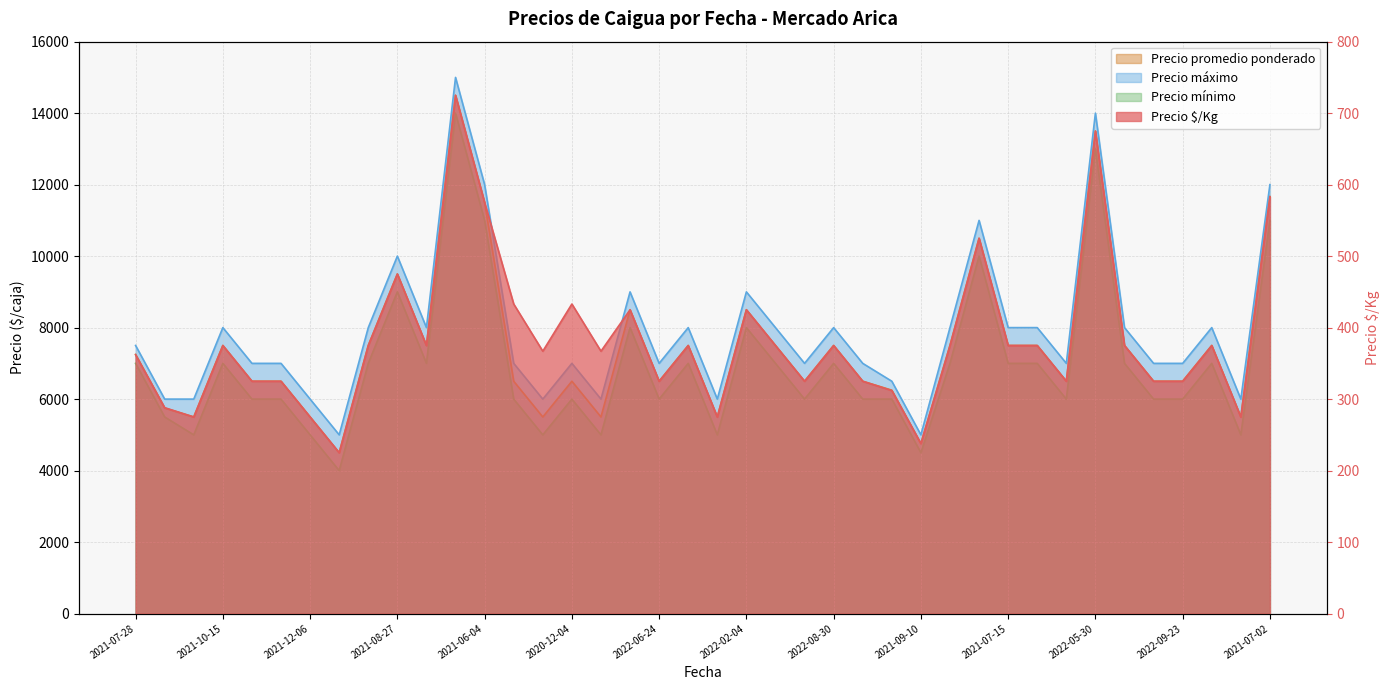

What is the average value of the Precio mínimo series?

6950